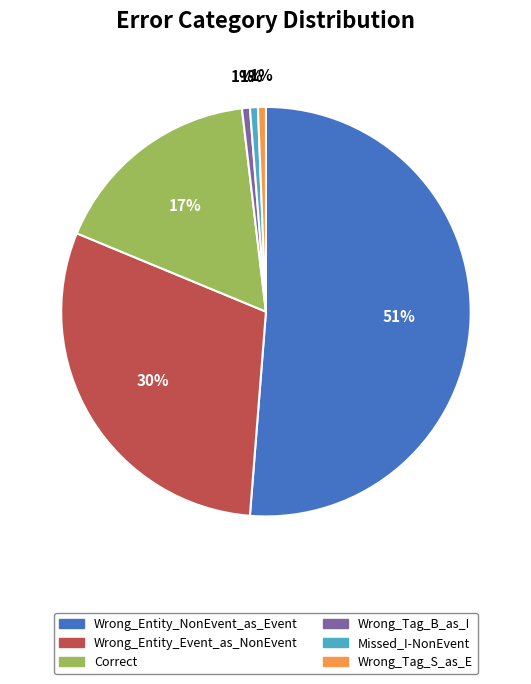

Combined, do Wrong_Entity_Event_as_NonEvent and Missed_I-NonEvent account for over 50%?

No